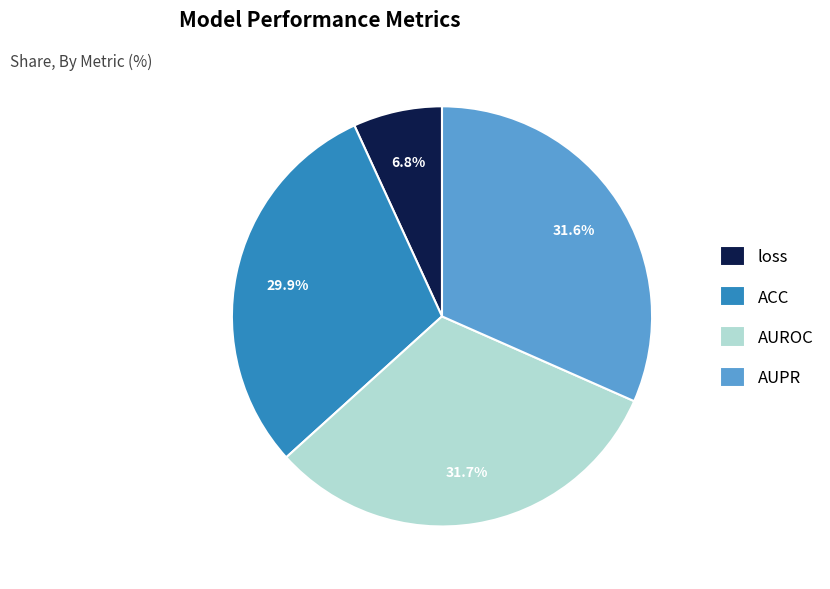

How many segments does this pie chart have?

4